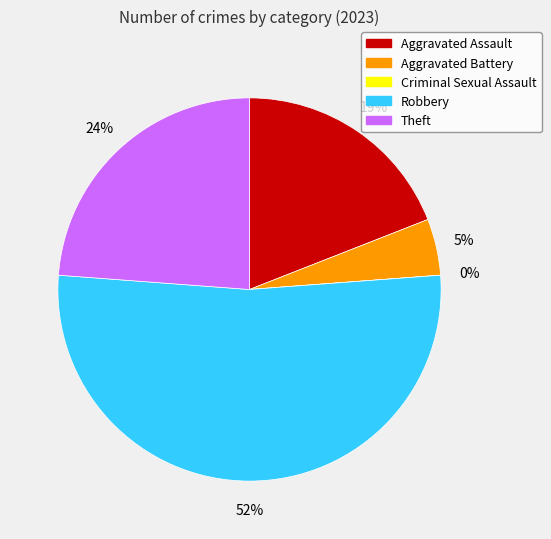

Combined, do Theft and Aggravated Battery account for over 50%?

No